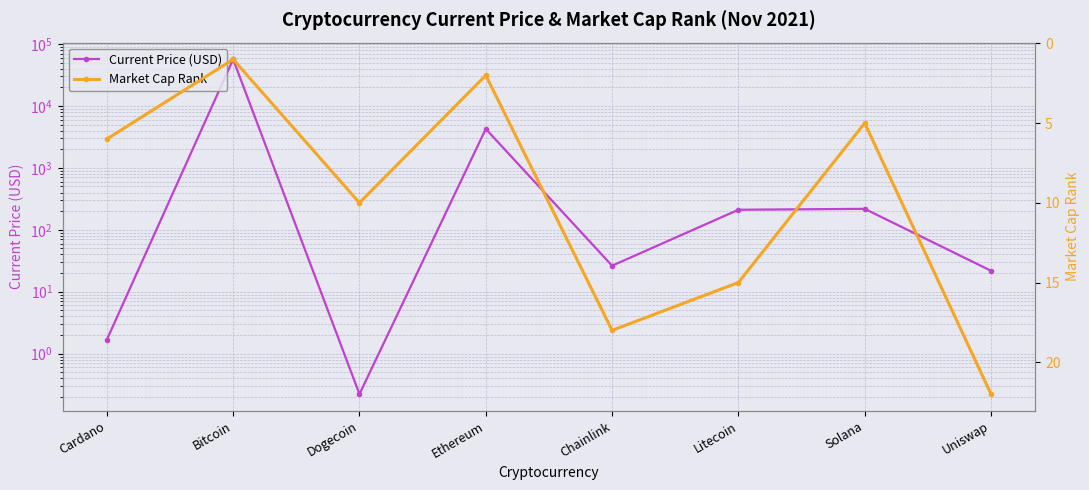

Where is Market Cap Rank nearest to the value 11?

Dogecoin